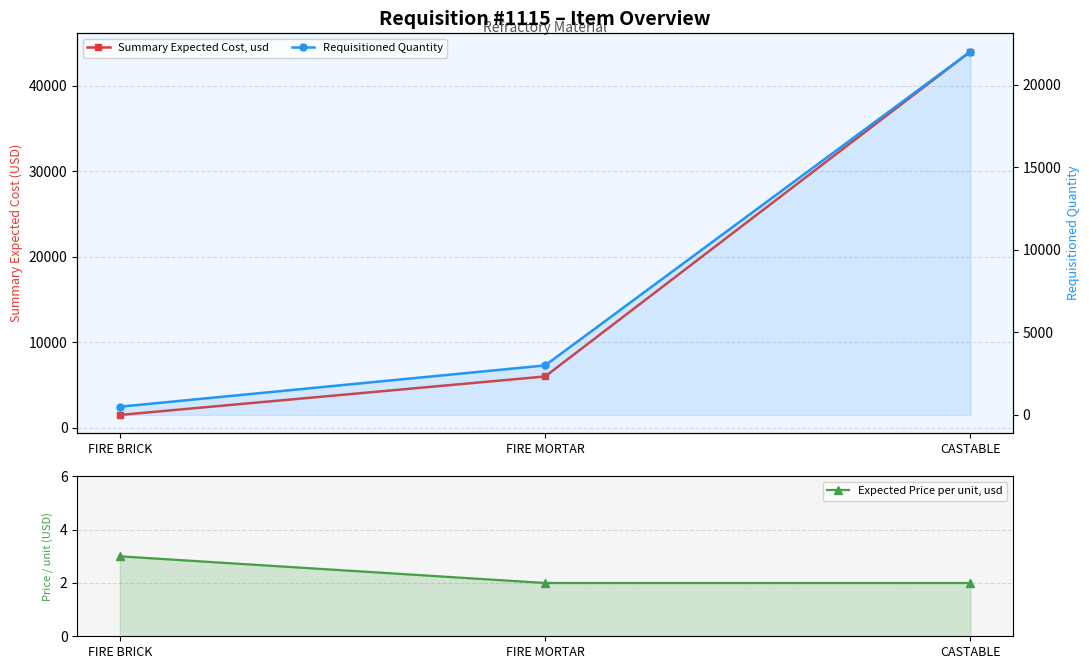

What is the sum of all Expected Price per unit, usd values?

7